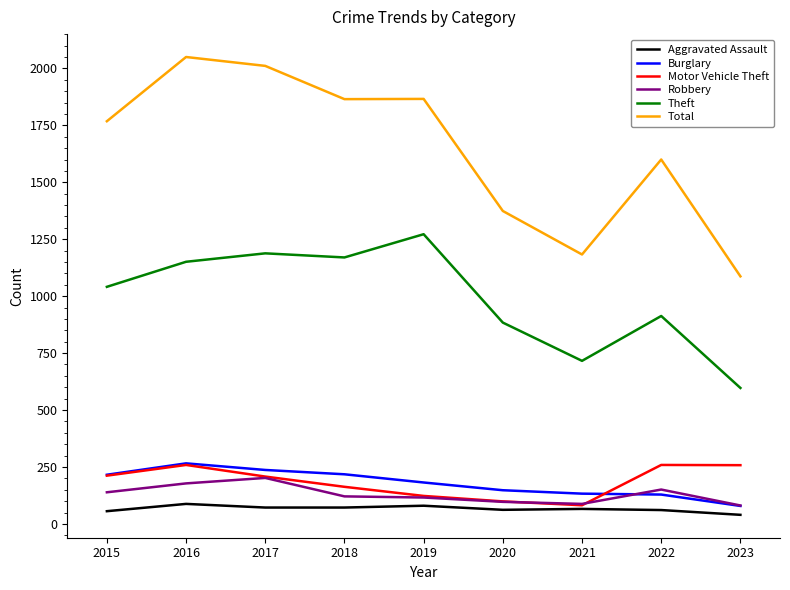

How many values in the Theft series are below 1041?

4